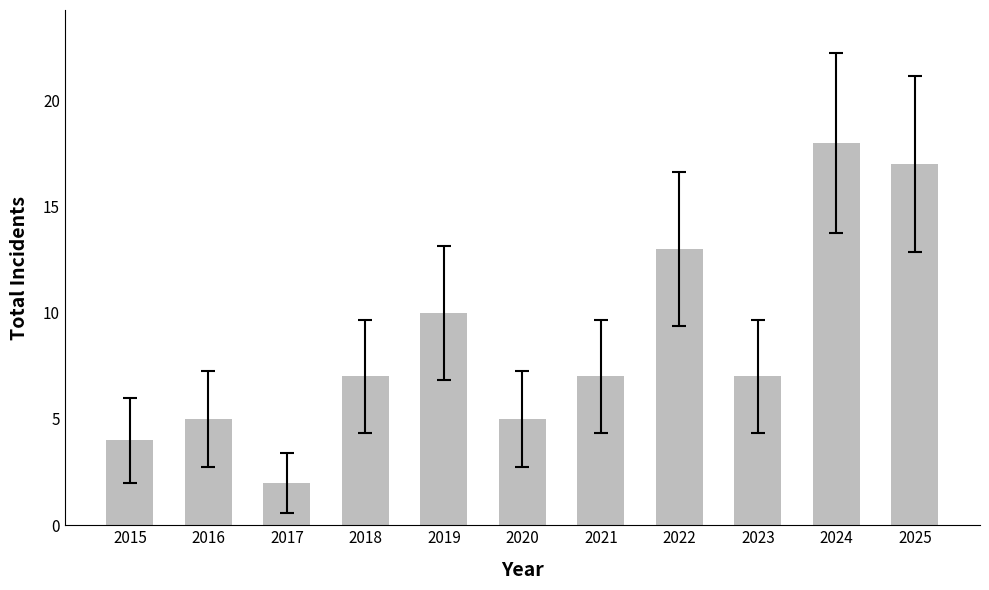

The value at 2024 is 18. True or false?

True